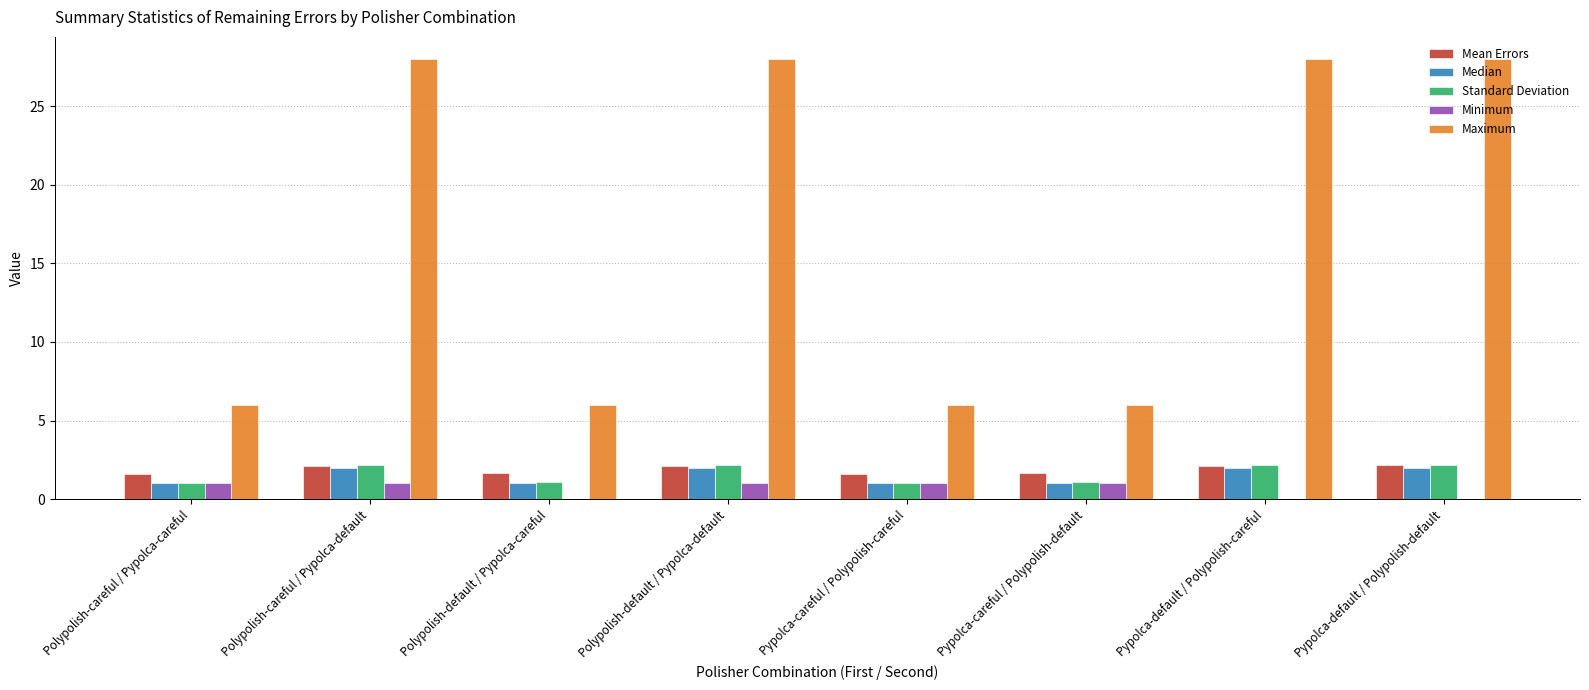

How many data points does each series have?

8